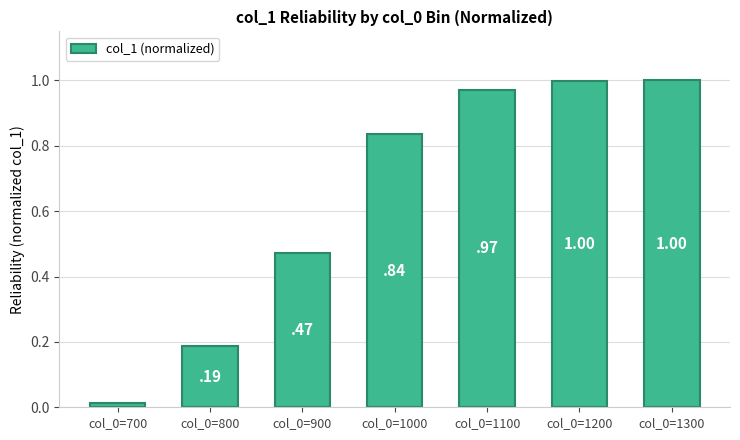

True or false: the data shows 1.3 at col_0=1000.

False